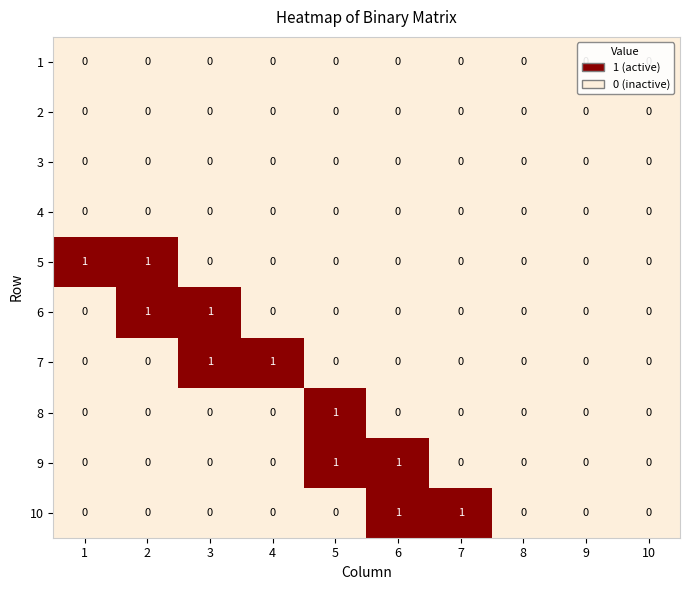

How many 8 values are between 0 and 1?

10